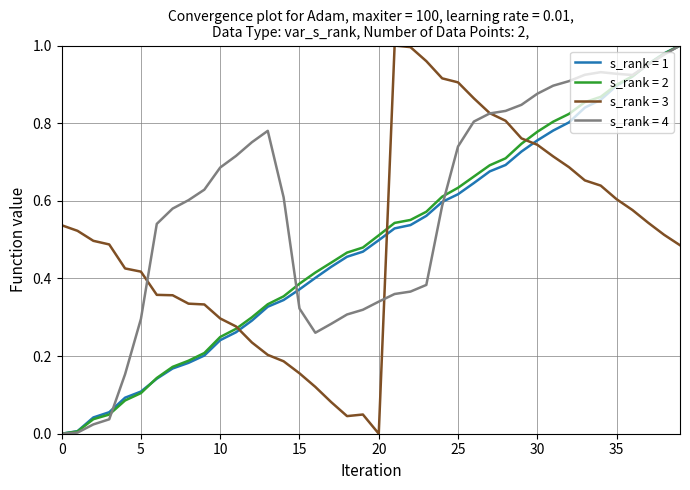

Which series has the largest total across all categories?

s_rank = 4